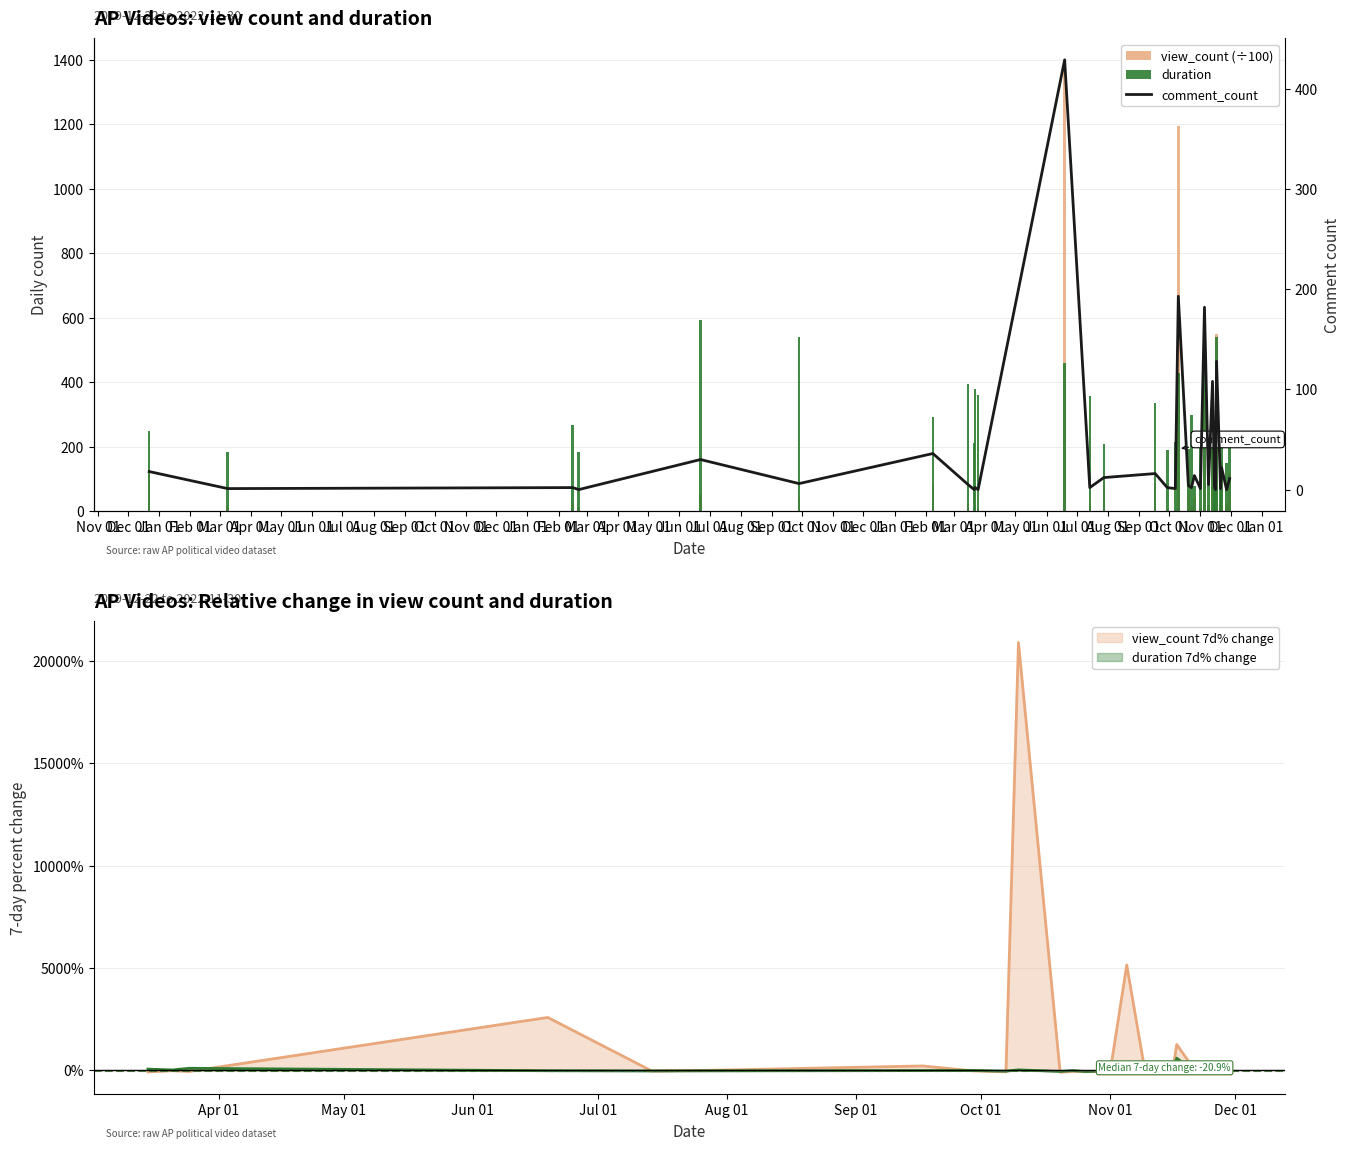

Reading left to right, what are all the values shown in this chart?

view_count (÷100): 126.7	12.8	25.2	12.5	52.1	42.7	81.6	26.2	10.3	17.4	5.7	1397.0	26.4	80.2	82.0	7.4	4.1	1194.9	61.8	11.3	40.5	9.1	388.6	20.4	369.7	15.3	6.1	550.7	18.0	149.3	26.0	118.3
duration: 250.0	184.0	267.0	183.0	594.0	539.0	291.0	393.0	212.0	380.0	361.0	461.0	357.0	208.0	335.0	190.0	215.0	430.0	194.0	299.0	78.0	222.0	511.0	170.0	367.0	71.0	147.0	540.0	152.0	215.0	150.0	210.0
comment_count: 18.0	1.0	2.0	0.0	30.0	6.0	36.0	5.0	0.0	2.0	0.0	429.0	2.0	12.0	16.0	2.0	1.0	193.0	4.0	2.0	14.0	1.0	182.0	5.0	108.0	2.0	0.0	128.0	1.0	22.0	0.0	11.0